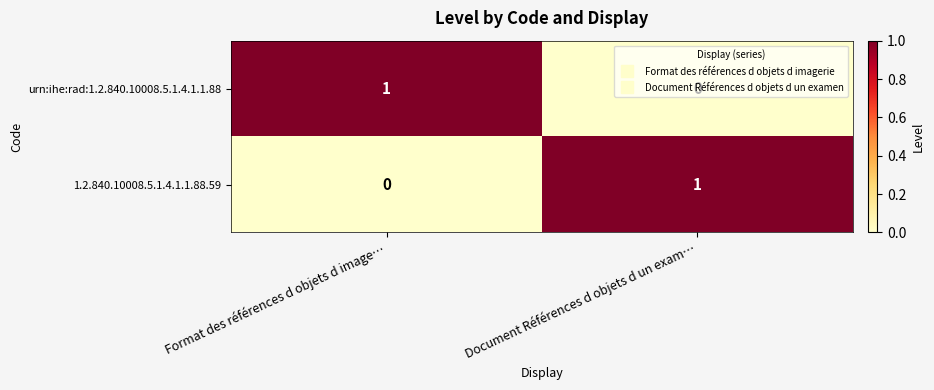

What is the greatest value displayed?

1